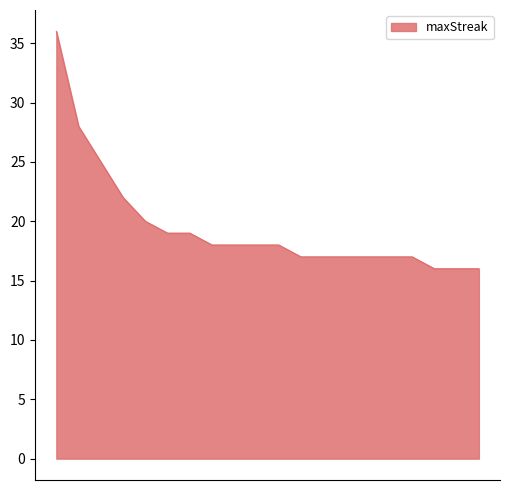

Reading right to left, what are all the values shown in this chart?

16	16	16	17	17	17	17	17	17	18	18	18	18	19	19	20	22	25	28	36